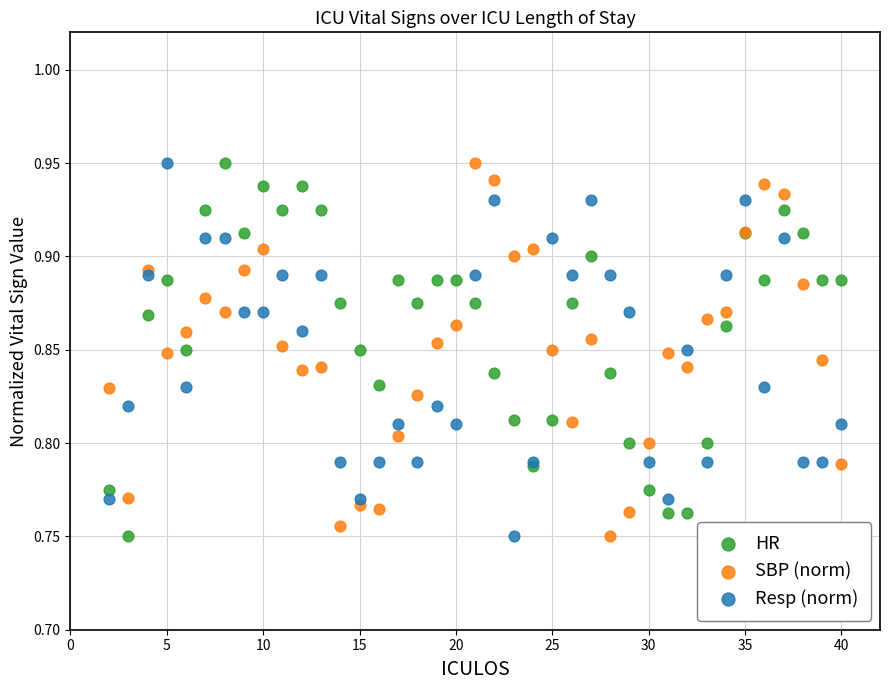

What is the X range (max minus min) for the scatter plot?

38.0